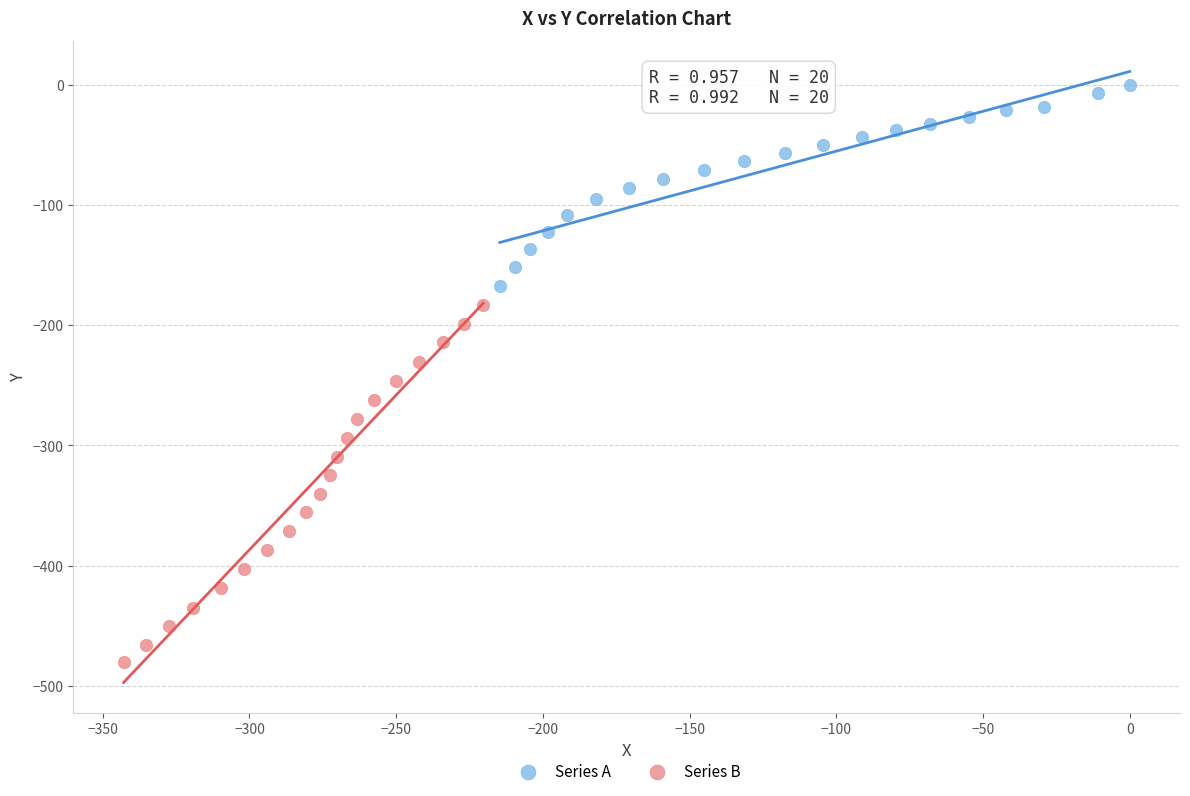

Which series reaches the minimum Y coordinate?

Series B